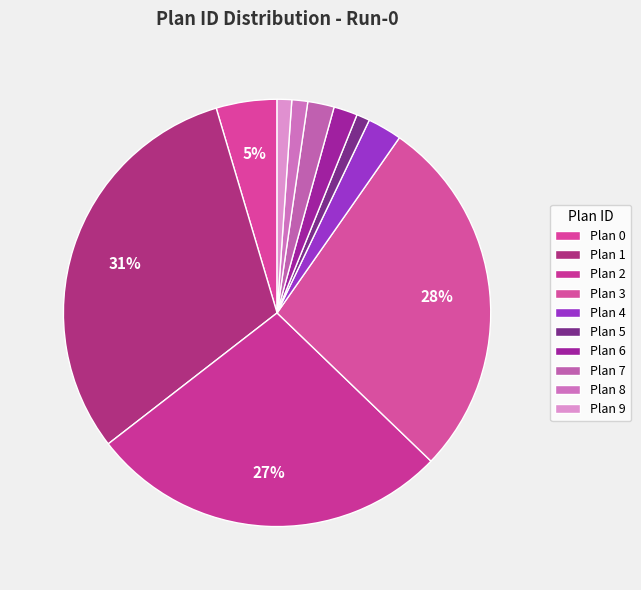

How many slices are in this pie chart?

10